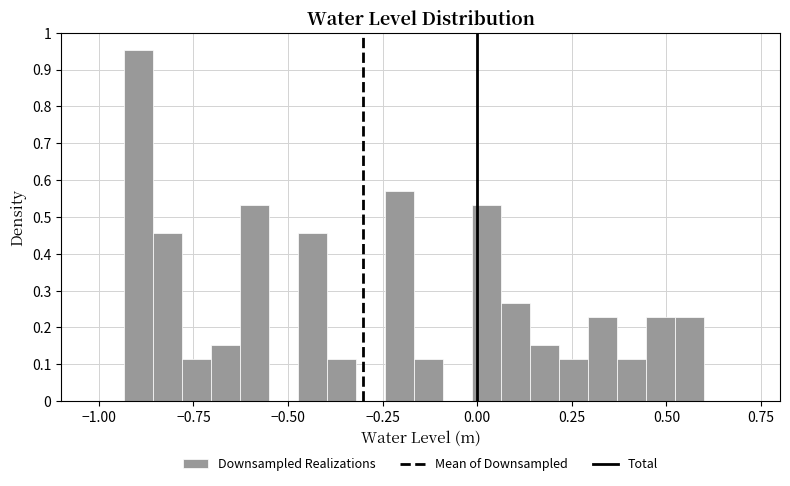

Read against the x-axis, roughly where is the centre of the tallest bar?

-0.90